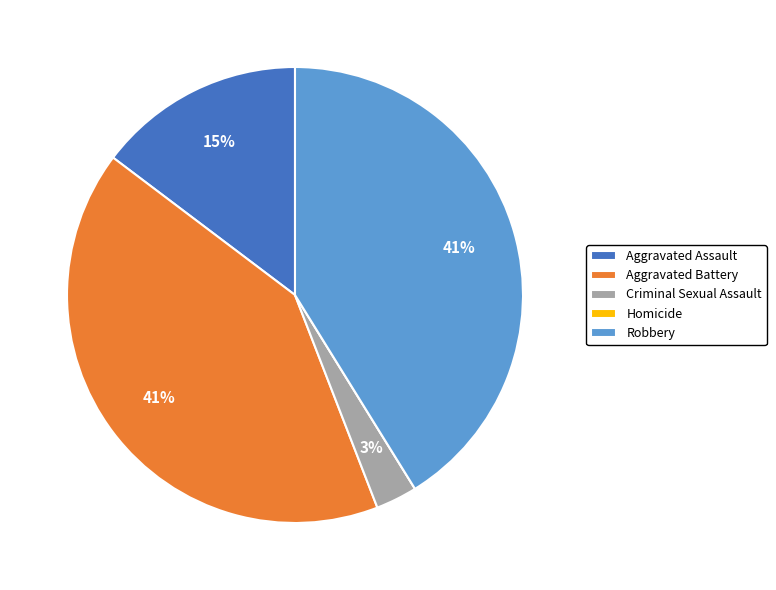

To the nearest percent, what is the combined percentage of Aggravated Battery and Criminal Sexual Assault?

44%